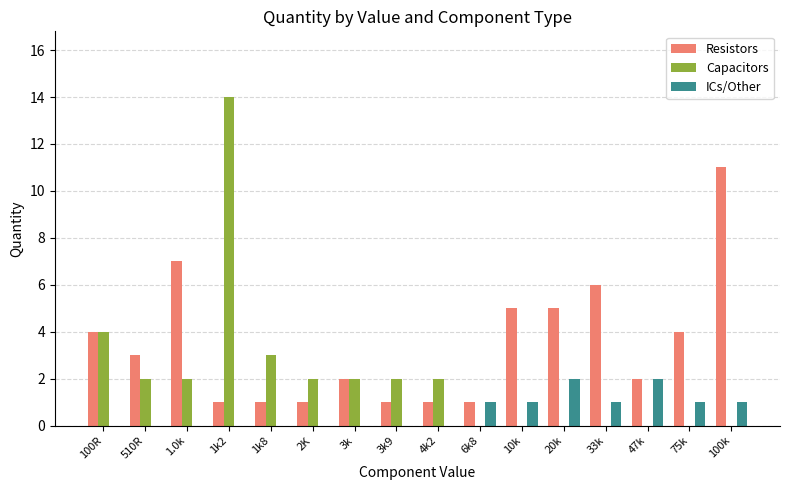

Which series has the largest total across all categories?

Resistors